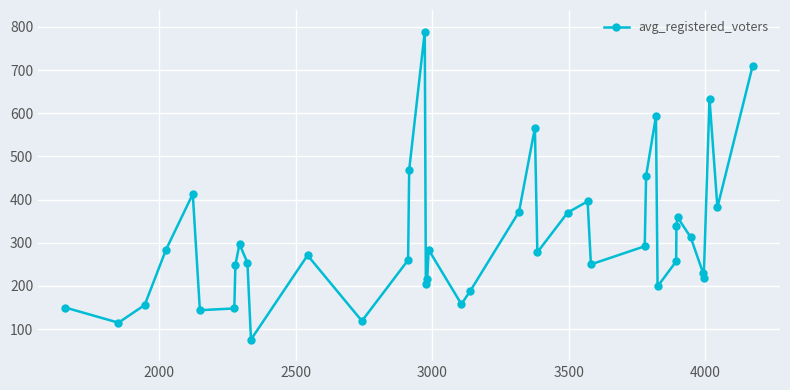

How many data points are less than 278?

20